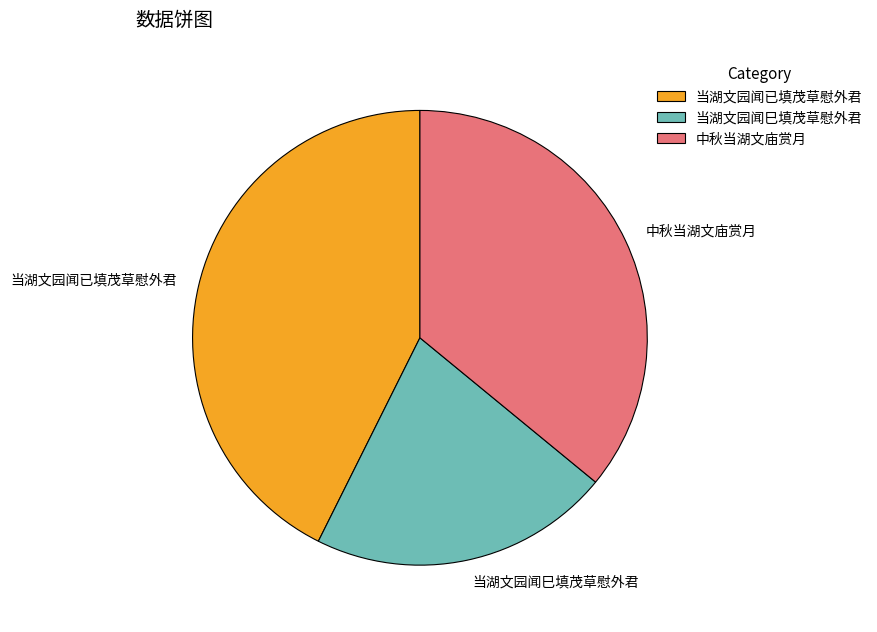

Is there any slice that represents more than half of the pie?

No